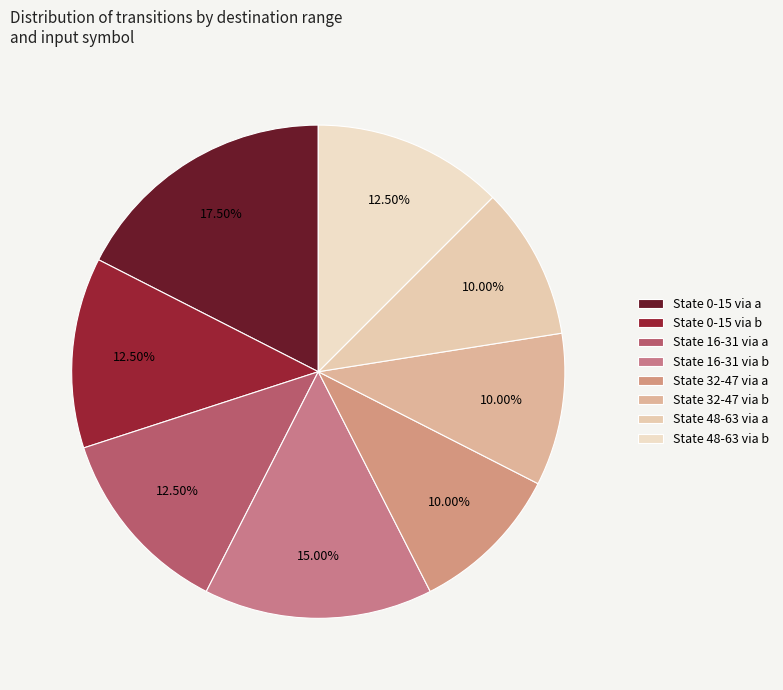

Count the number of slices in the pie.

8